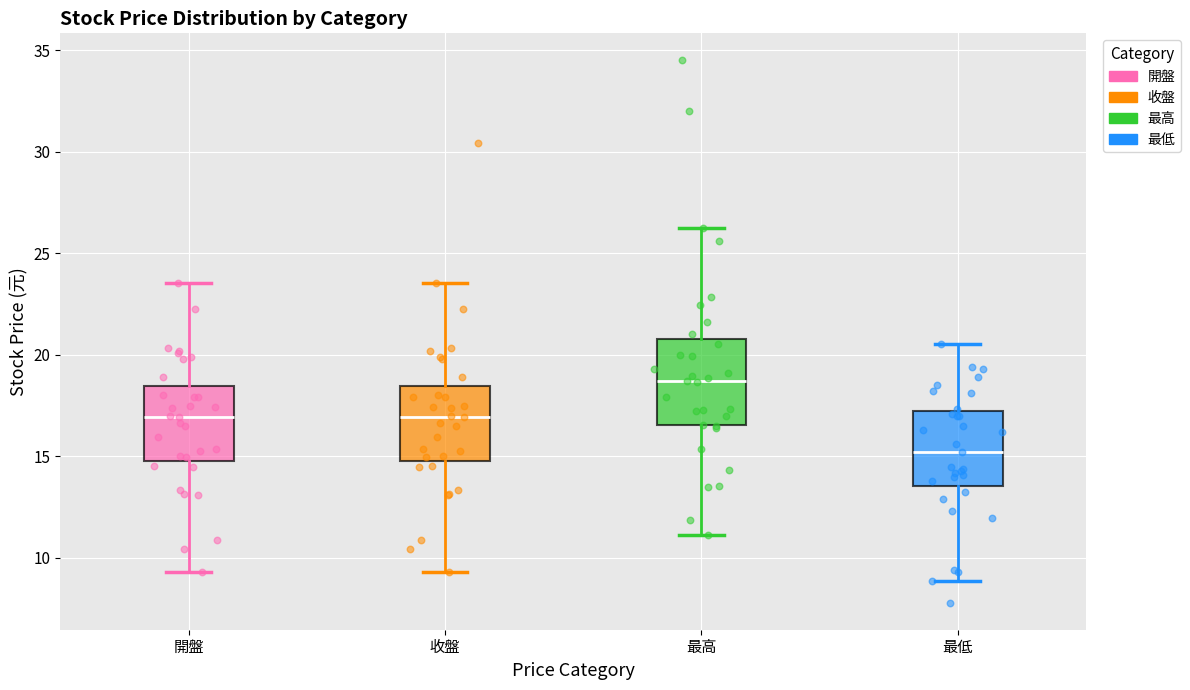

Reading left to right, read every box against the y-axis: the position of its median line, the range the box covers, and the ends of its whiskers. The values are not printed on the chart, so give them approximately, as read against the axis.

開盤: median 17.0, box 15.0 to 18.5, whiskers 9.5 to 23.5
收盤: median 17.0, box 15.0 to 18.5, whiskers 9.5 to 23.5
最高: median 18.5, box 16.5 to 21.0, whiskers 11.0 to 26.5
最低: median 15.0, box 13.5 to 17.0, whiskers 9.0 to 20.5